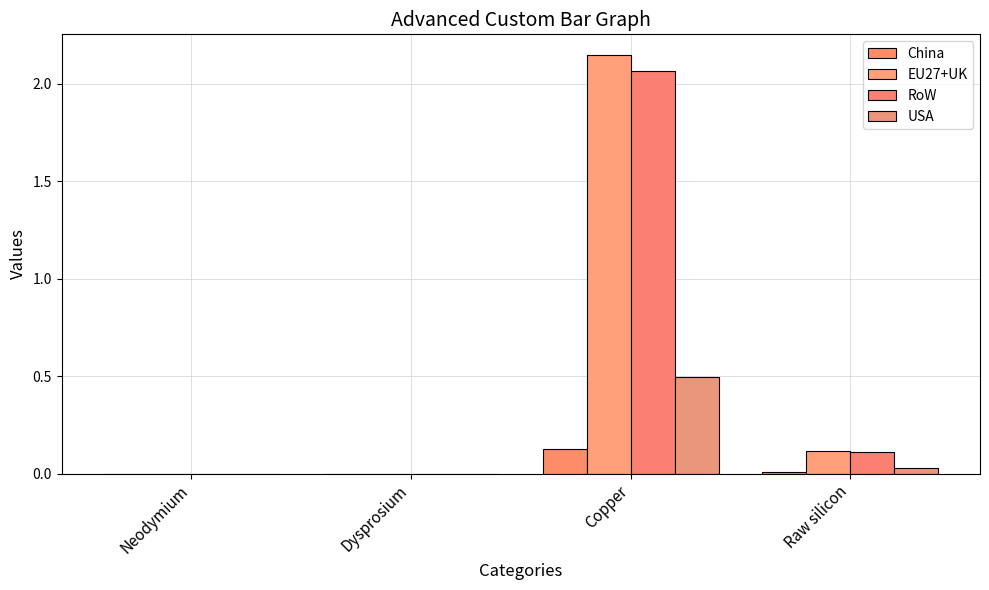

How many groups of bars are there?

4